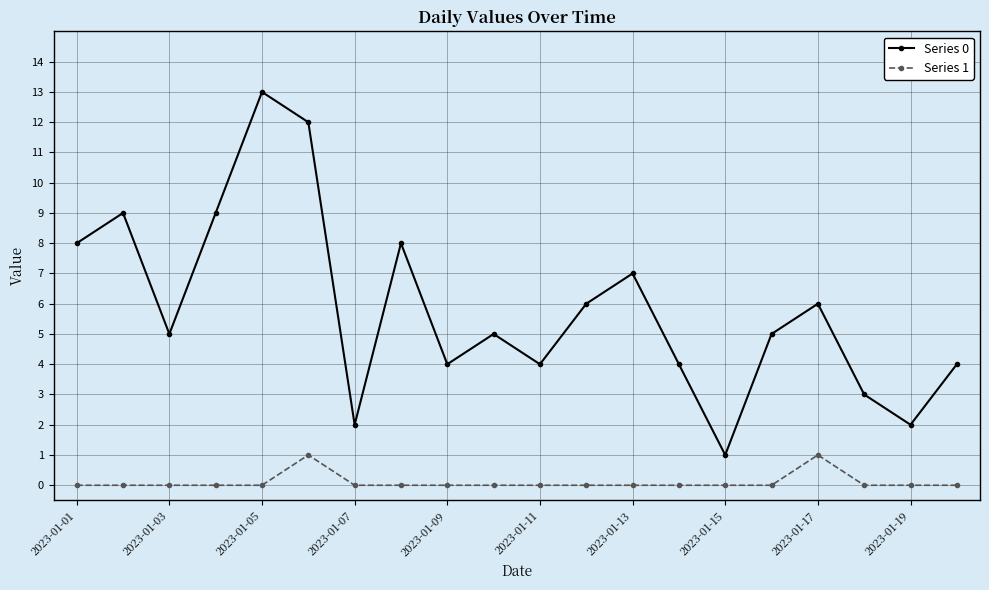

True or false: Series 0 and Series 1 cross at least once.

False